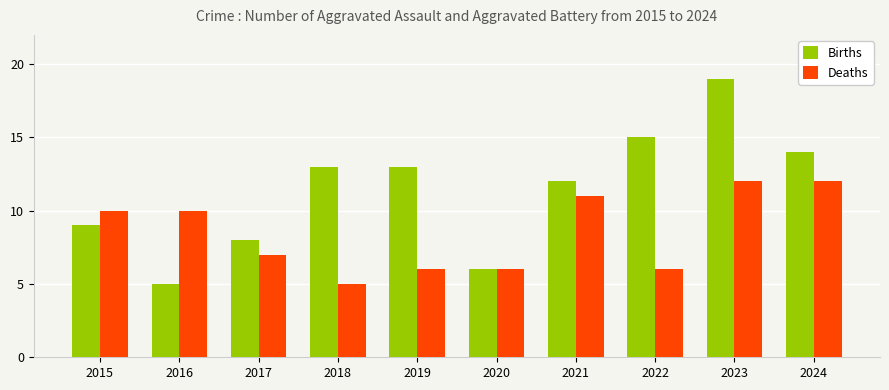

Reading left to right, what are all the values shown in this chart?

Births: 2015=9	2016=5	2017=8	2018=13	2019=13	2020=6	2021=12	2022=15	2023=19	2024=14
Deaths: 2015=10	2016=10	2017=7	2018=5	2019=6	2020=6	2021=11	2022=6	2023=12	2024=12